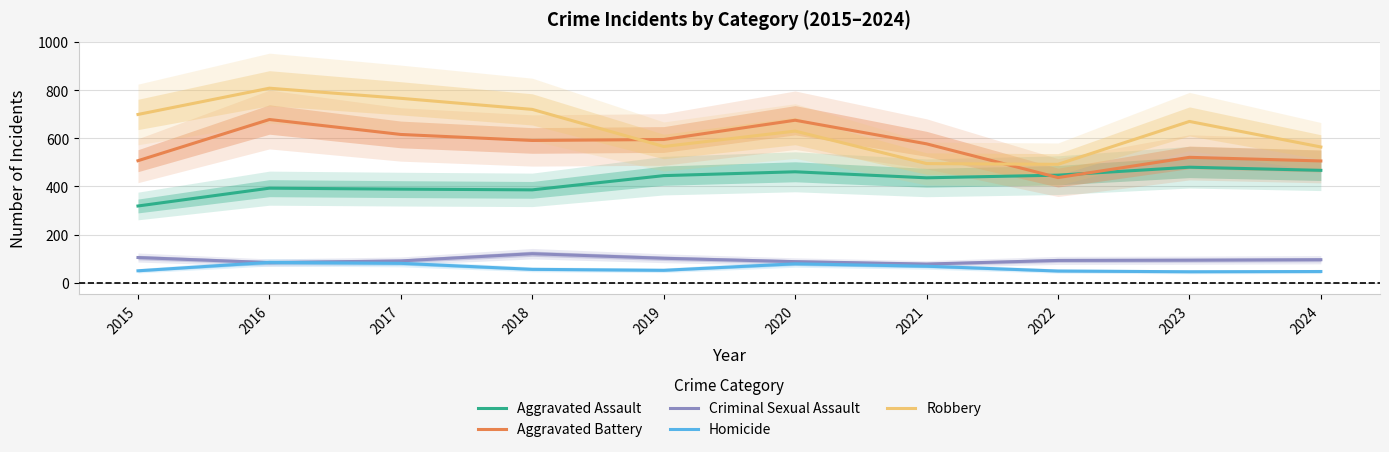

How many lines are shown in the chart?

5